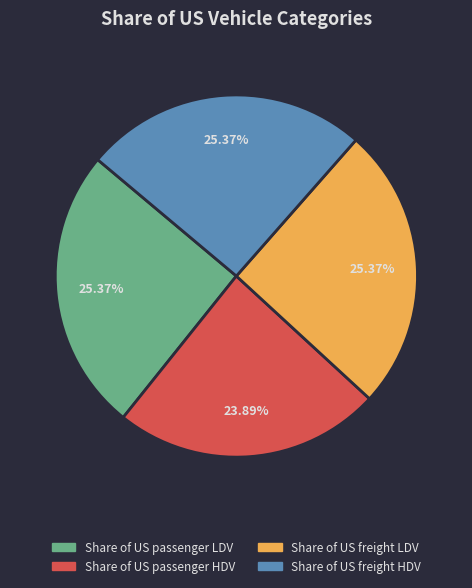

What percentage is the Share of US passenger LDV slice, to the nearest percent?

25%